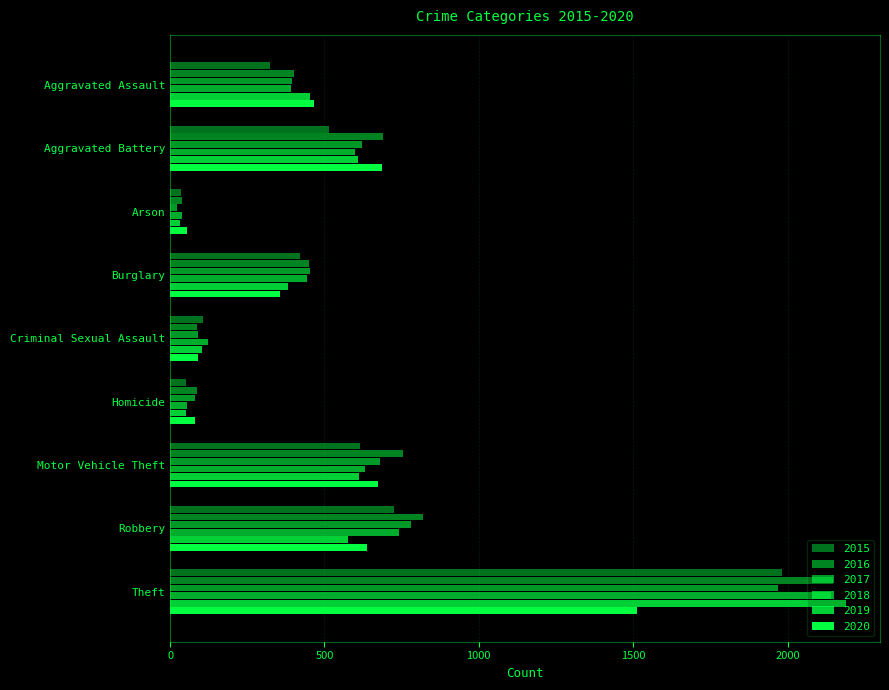

What is the difference between the maximum and minimum values in the 2020 series?

1457